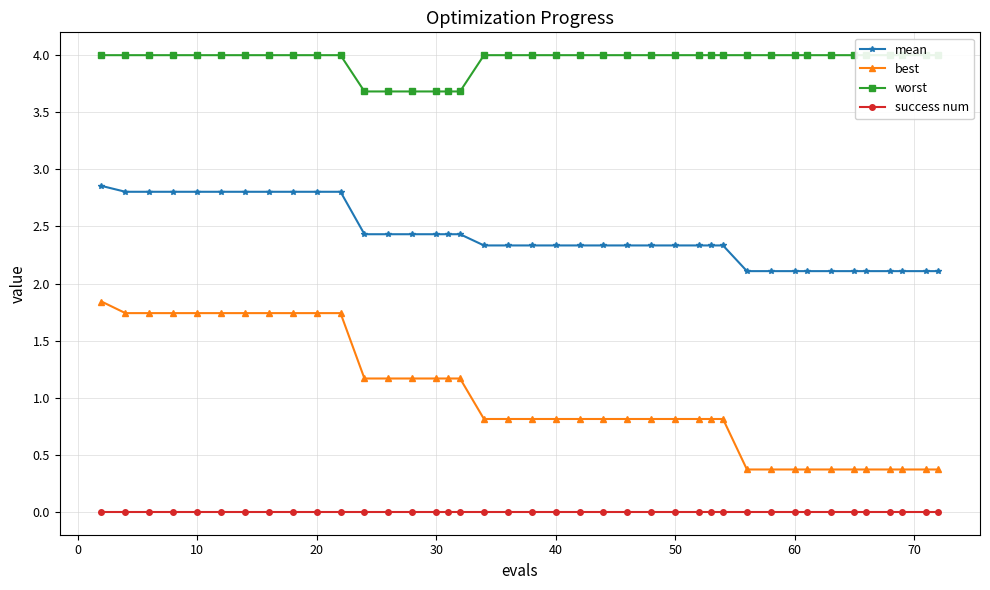

True or false: best and mean cross at least once.

False